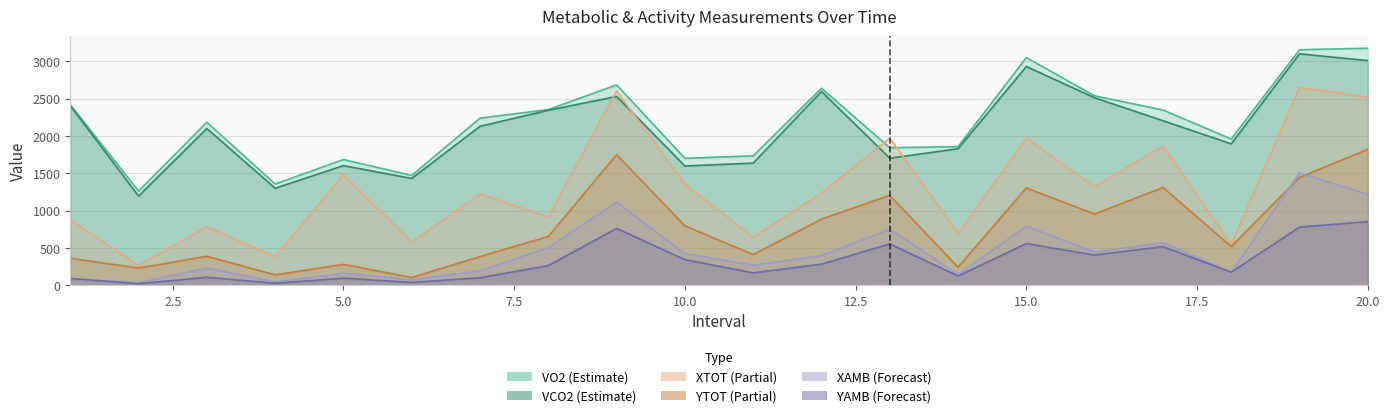

What is the value of the VCO2 point at the 12th from the left?

2595